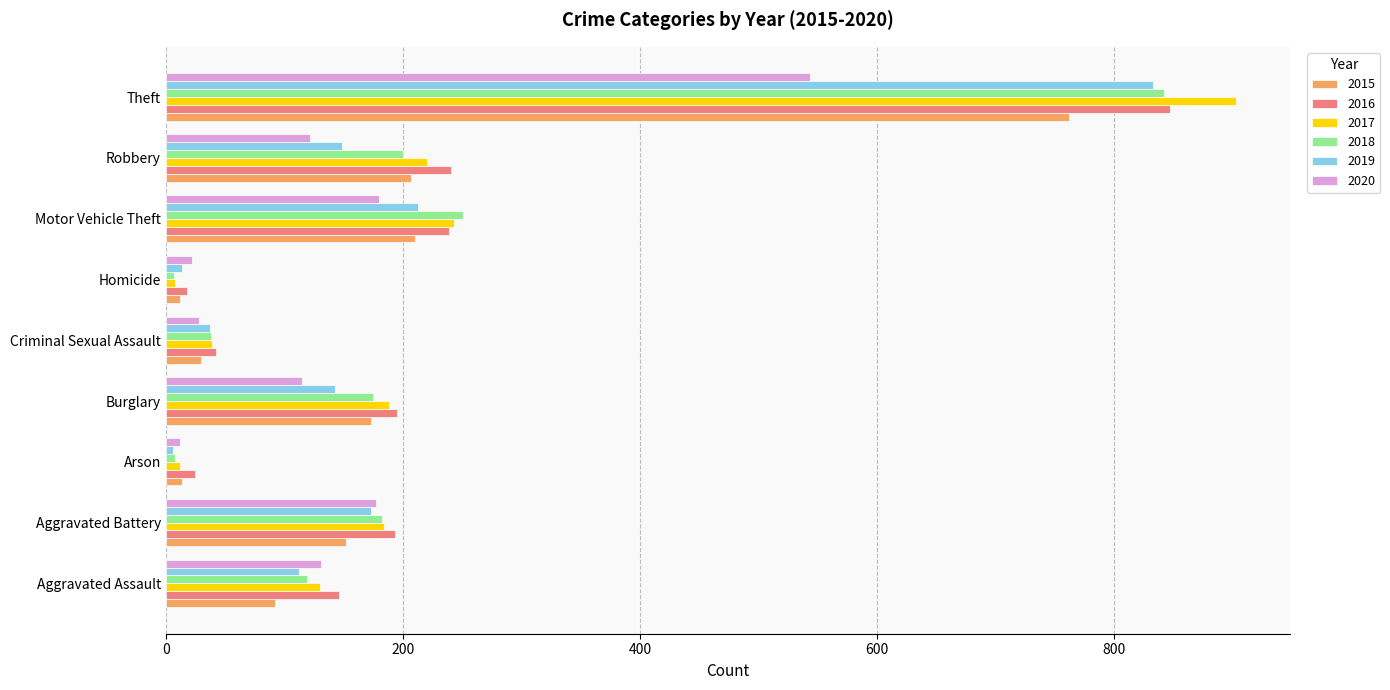

The 2016 series shows 146 at Aggravated Assault. True or false?

True